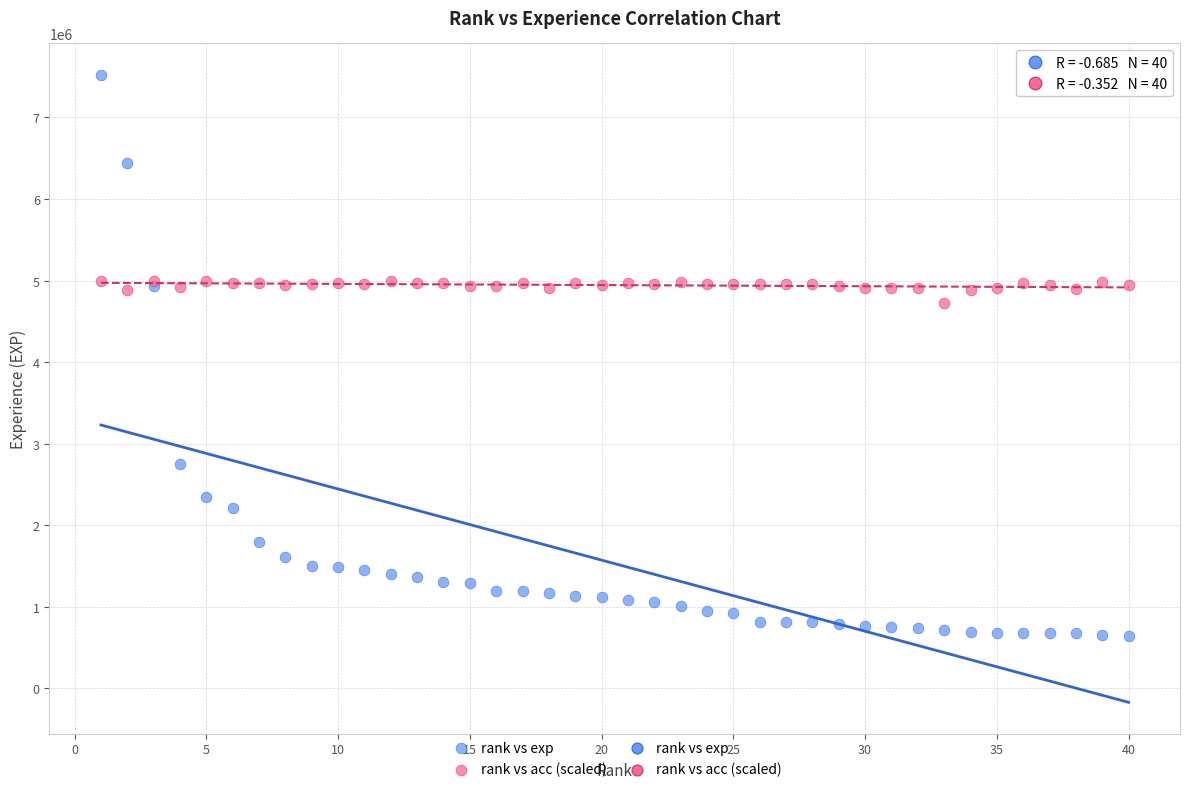

Across all series, what Y value is closest to 4085018?

4721000